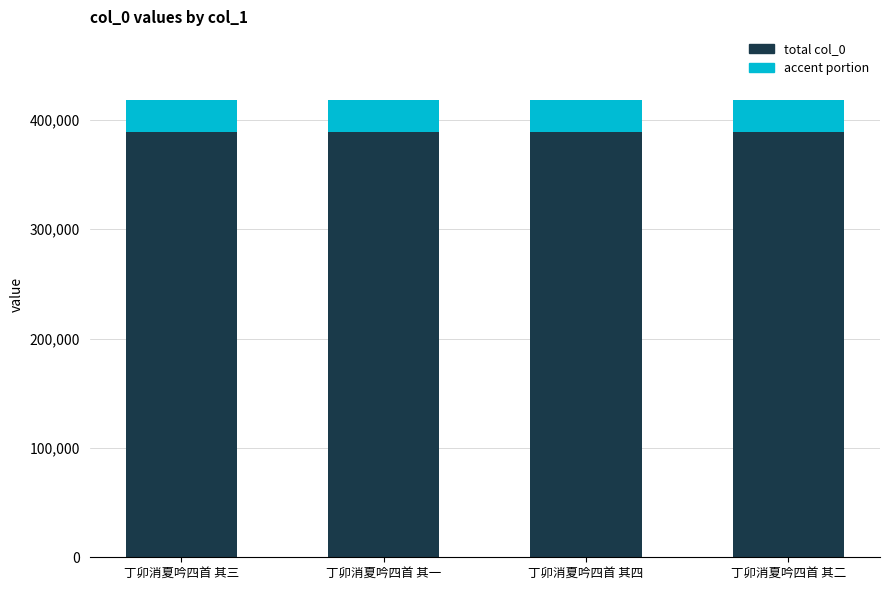

Read the total col_0 value at 丁卯消夏吟四首 其一.

388933.4